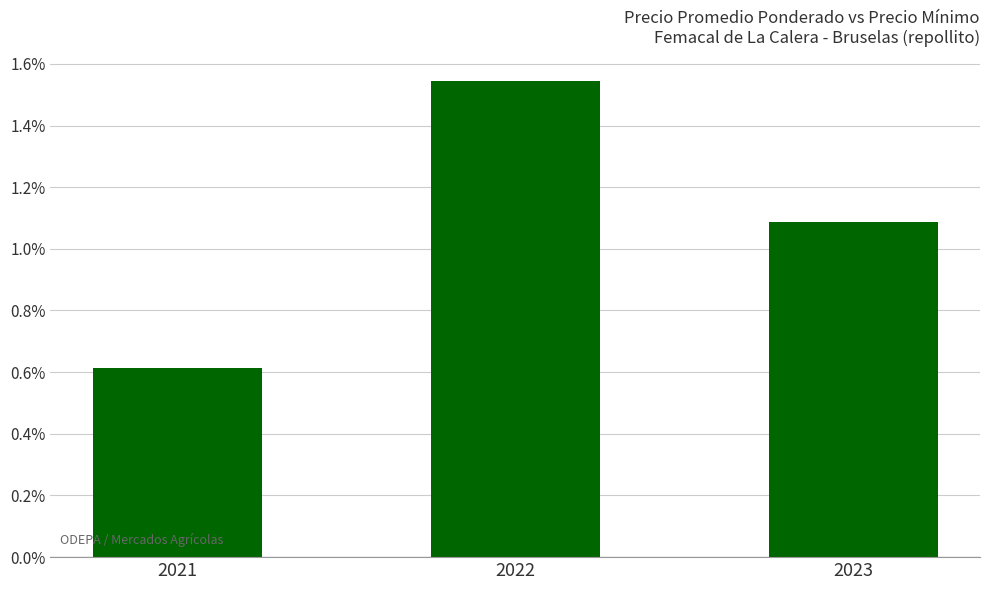

How many series are shown in this chart?

1